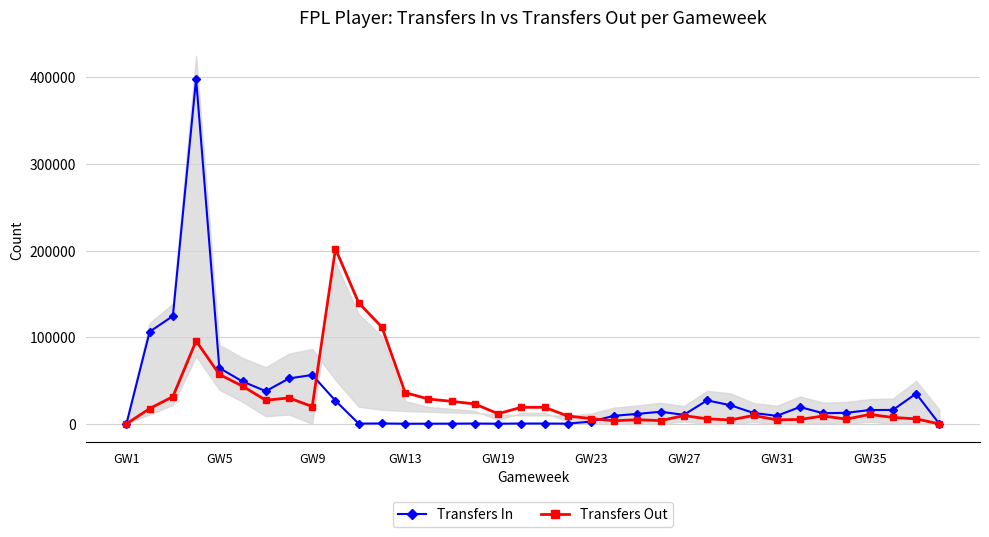

What are all the series names shown in the legend?

Transfers In, Transfers Out